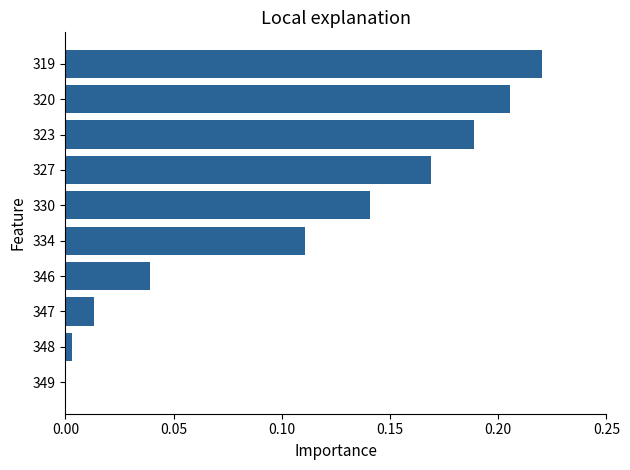

The chart shows a value of 0.0 at 327. True or false?

False